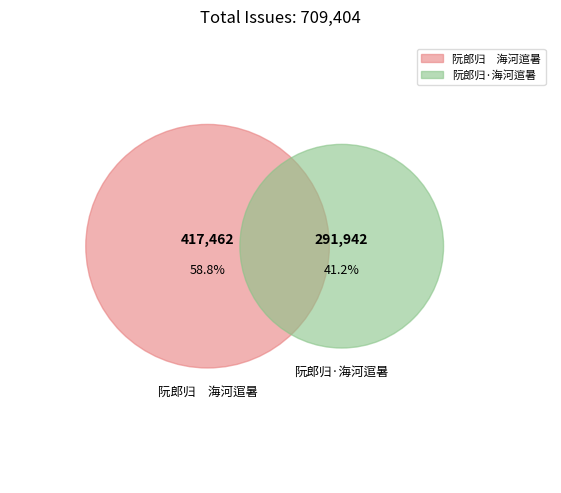

To the nearest percent, what portion does 阮郎归·海河逭暑 represent?

41%